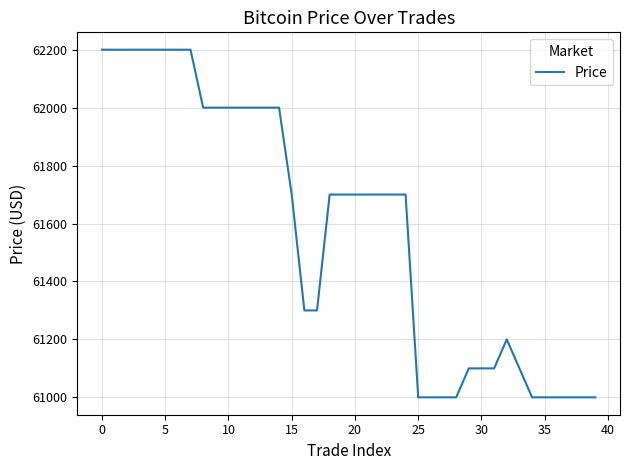

Reading right to left, what are all the values shown in this chart?

61000	61000	61000	61000	61000	61000	61100	61200	61100	61100	61100	61000	61000	61000	61000	61700	61700	61700	61700	61700	61700	61700	61300	61300	61700	62000	62000	62000	62000	62000	62000	62000	62200	62200	62200	62200	62200	62200	62200	62200